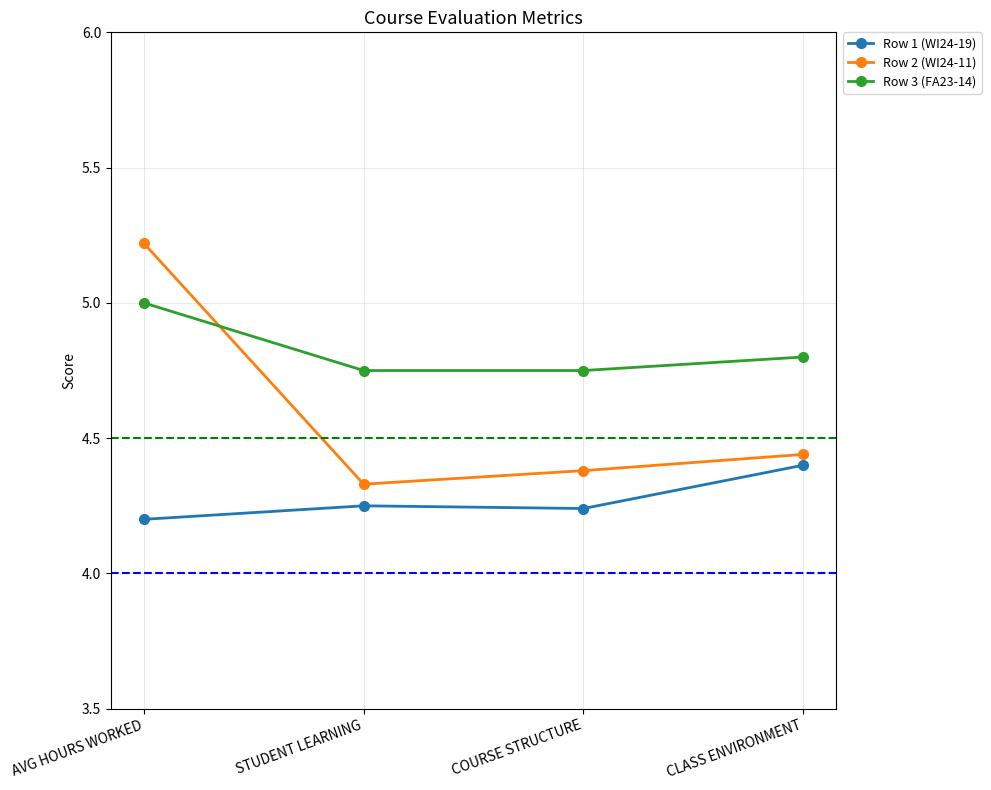

True or false: Row 1 (WI24-19) and Row 3 (FA23-14) cross at least once.

False